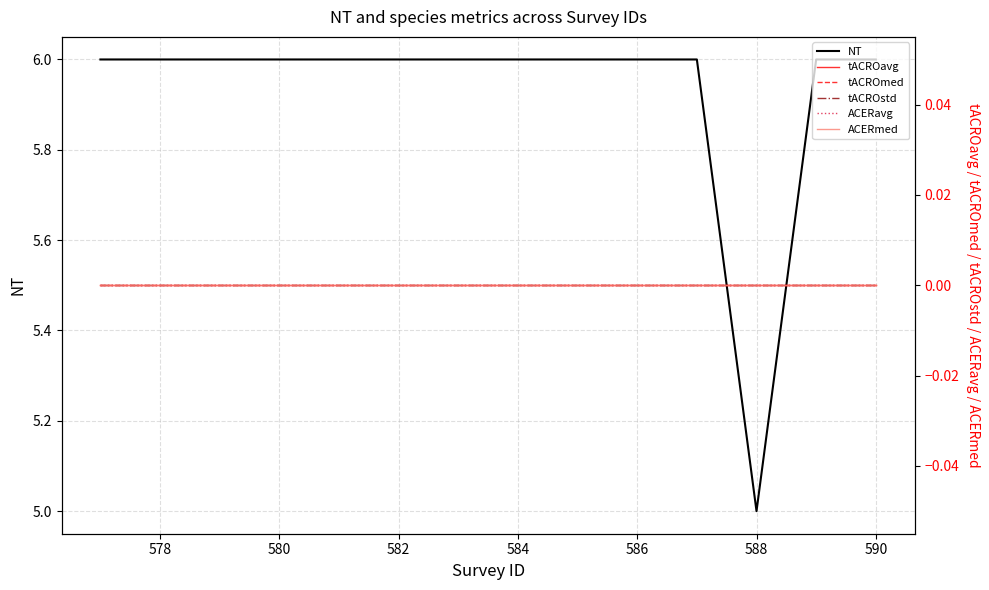

What is the value of the NT point at the 5th from the left?

6